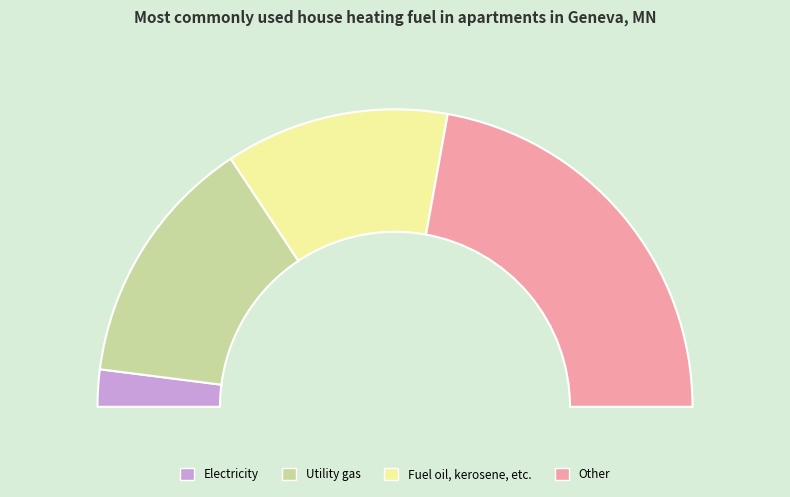

Combined, do 4 and 3 account for over 50%?

Yes